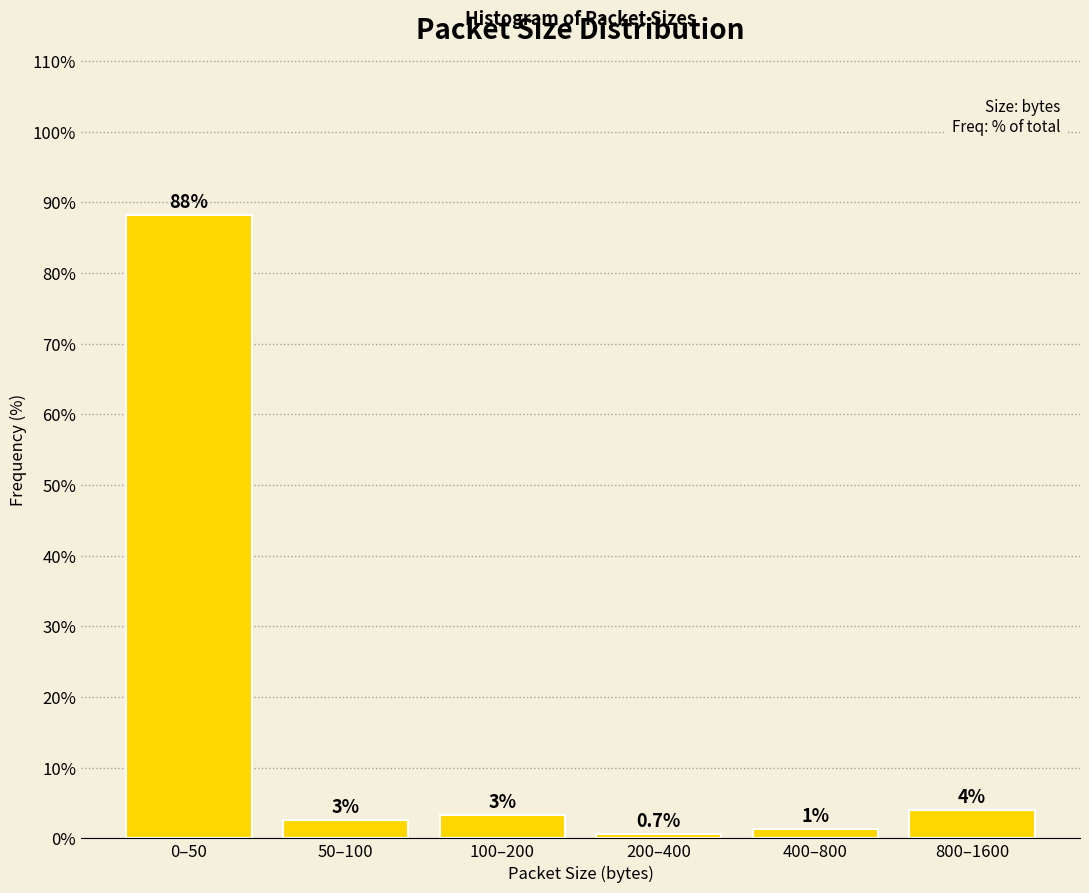

How many bars are there in total?

6